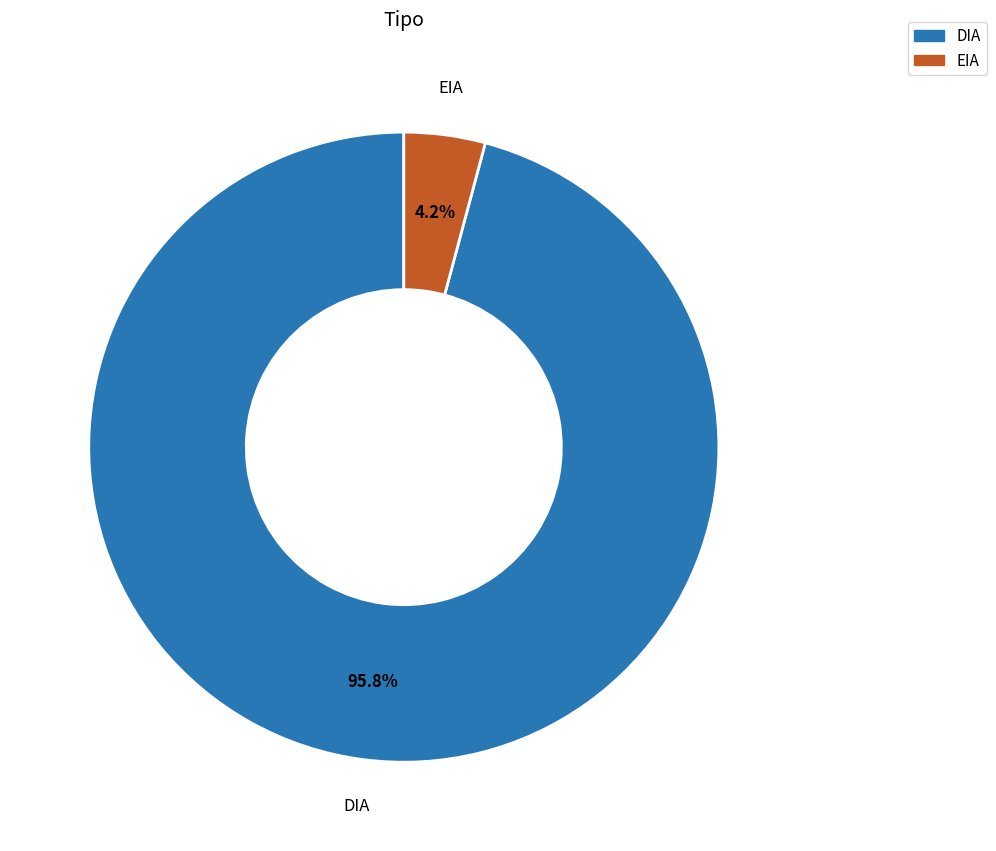

How many segments does this pie chart have?

2